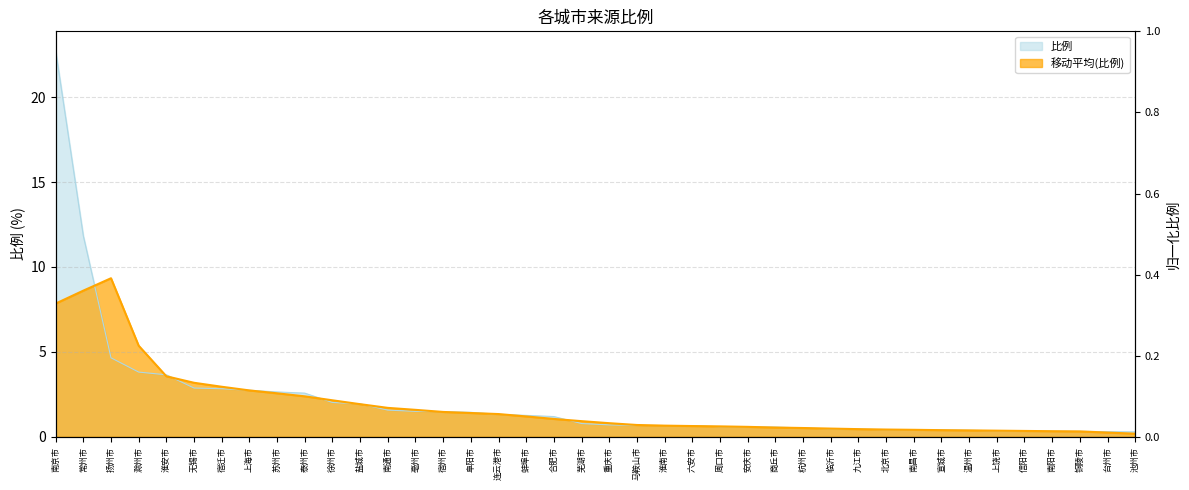

Reading left to right, list all the values displayed in this chart.

南京市=22.7	常州市=11.8	扬州市=4.7	滁州市=3.8	淮安市=3.6	无锡市=2.9	宿迁市=2.8	上海市=2.7	苏州市=2.6	泰州市=2.6	徐州市=2.0	盐城市=1.9	南通市=1.6	亳州市=1.5	宿州市=1.5	阜阳市=1.4	连云港市=1.3	蚌埠市=1.3	合肥市=1.2	芜湖市=0.8	重庆市=0.7	马鞍山市=0.7	淮南市=0.7	六安市=0.7	周口市=0.6	安庆市=0.6	商丘市=0.6	杭州市=0.5	临沂市=0.5	九江市=0.5	北京市=0.4	南昌市=0.4	宣城市=0.4	温州市=0.4	上饶市=0.3	信阳市=0.3	南阳市=0.3	铜陵市=0.3	台州市=0.3	池州市=0.3